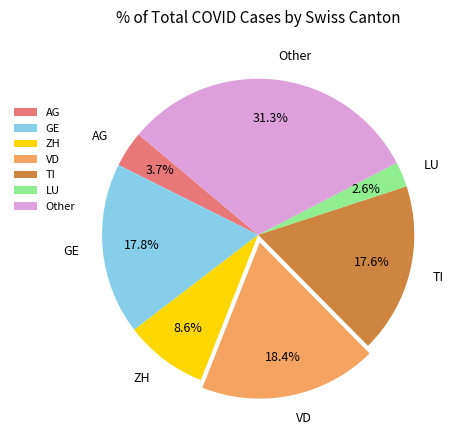

Is it true that VD is 27% of the pie?

False